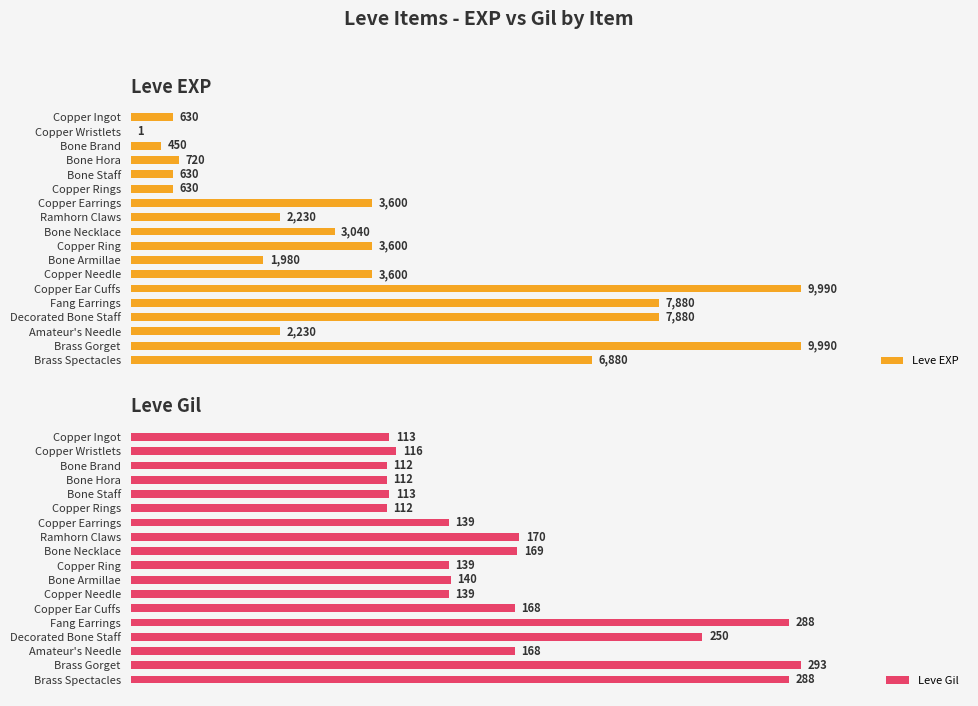

How many values in the Leve EXP series are below 3040?

9